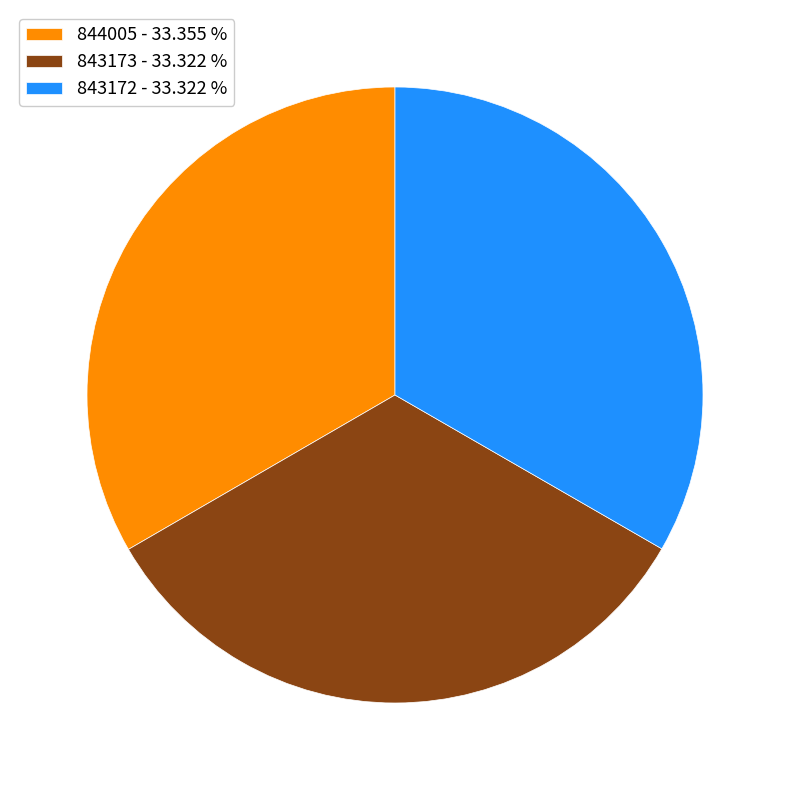

Combined, do 843173 - 33.322 % and 843172 - 33.322 % account for over 50%?

Yes